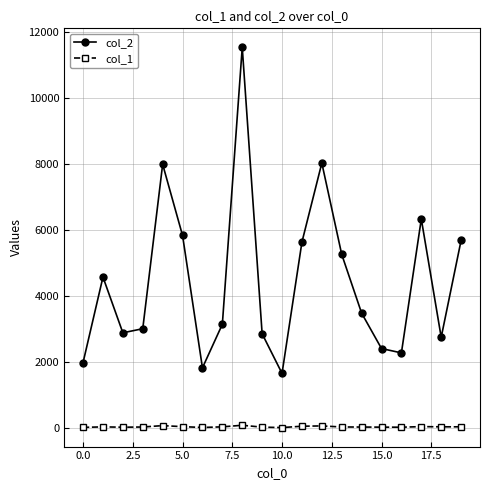

What is the greatest value displayed?

11535